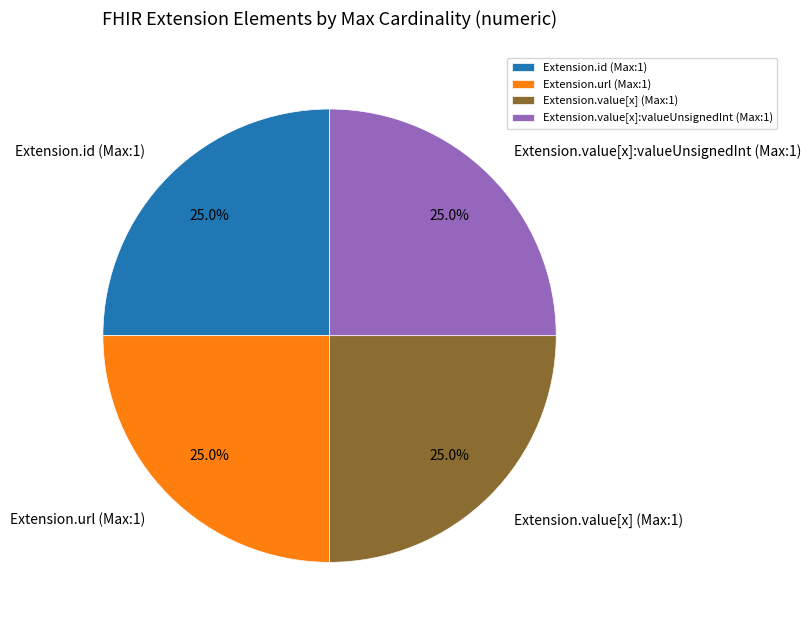

Count the number of slices in the pie.

4